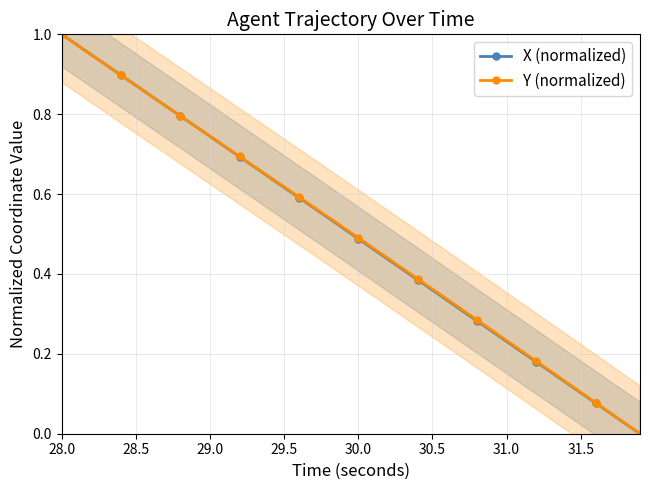

True or false: Y (normalized) has more than 1 points higher than both neighbors.

False